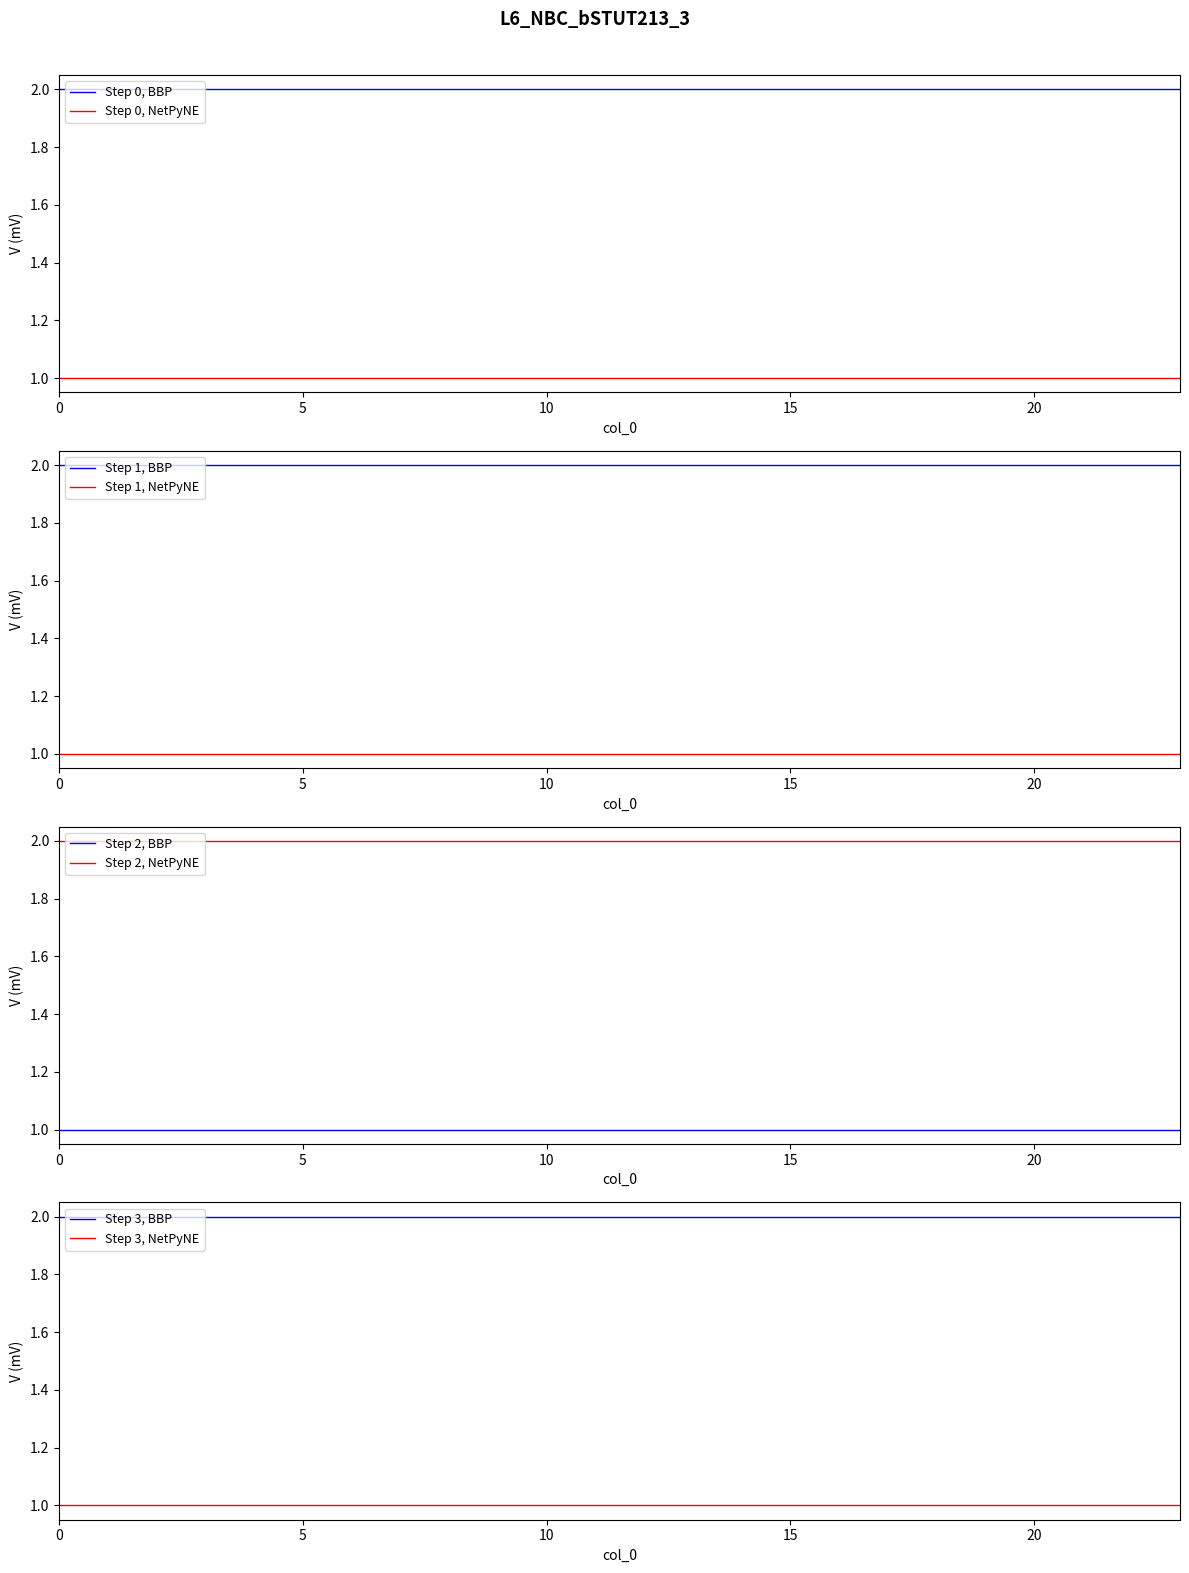

What is the lowest value of the col_7 series?

2